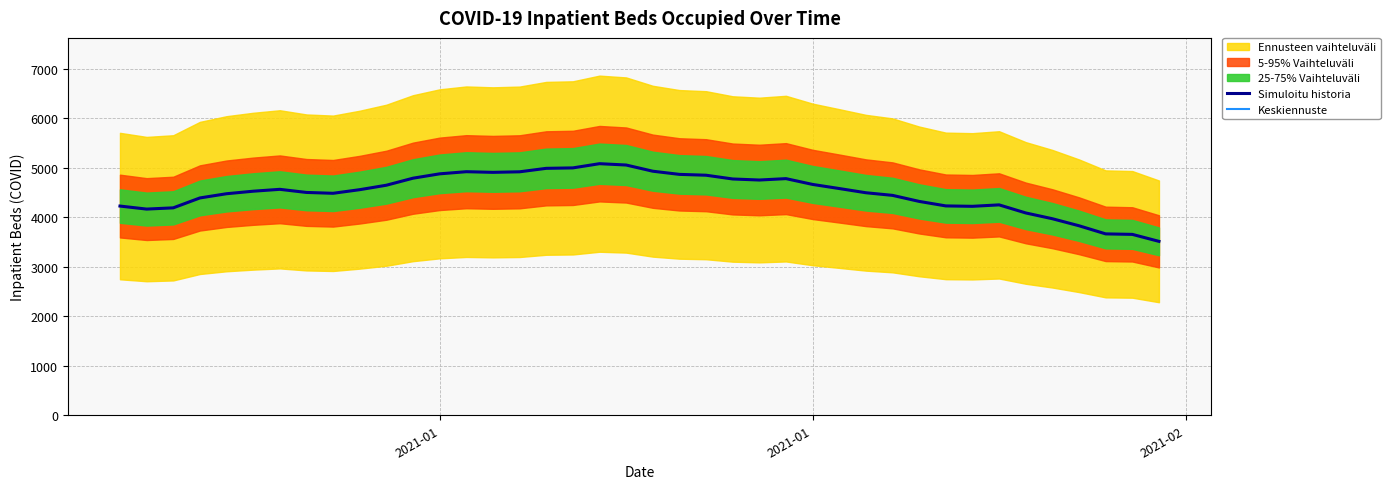

The value of Simuloitu historia at 23 is 1829. True or false?

False